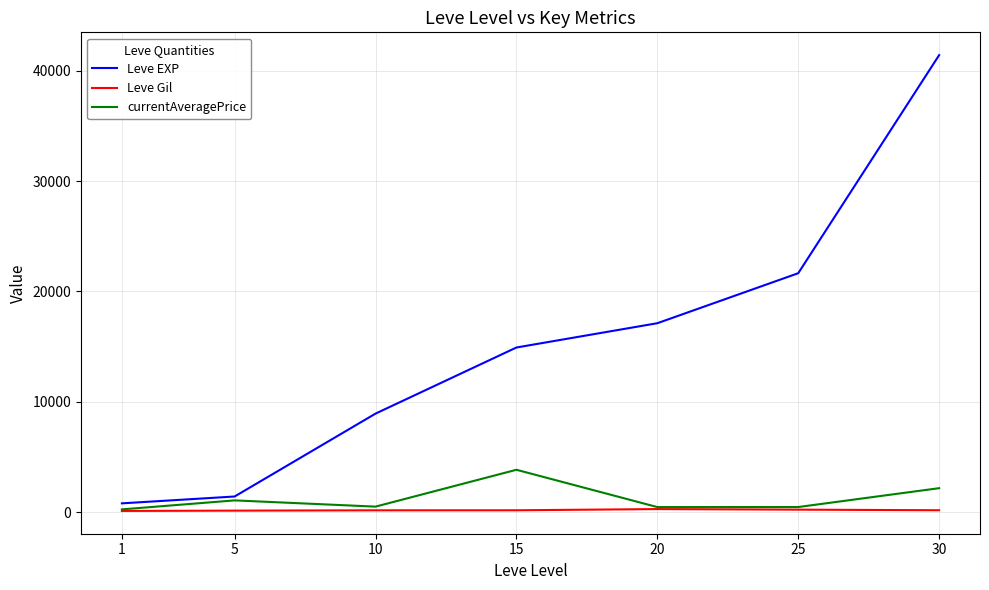

What is the maximum value shown in the chart?

41410.0